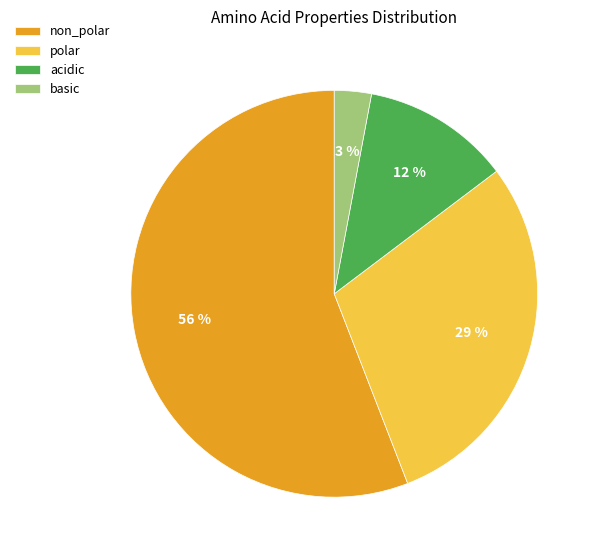

Which has a higher value, acidic or polar?

polar